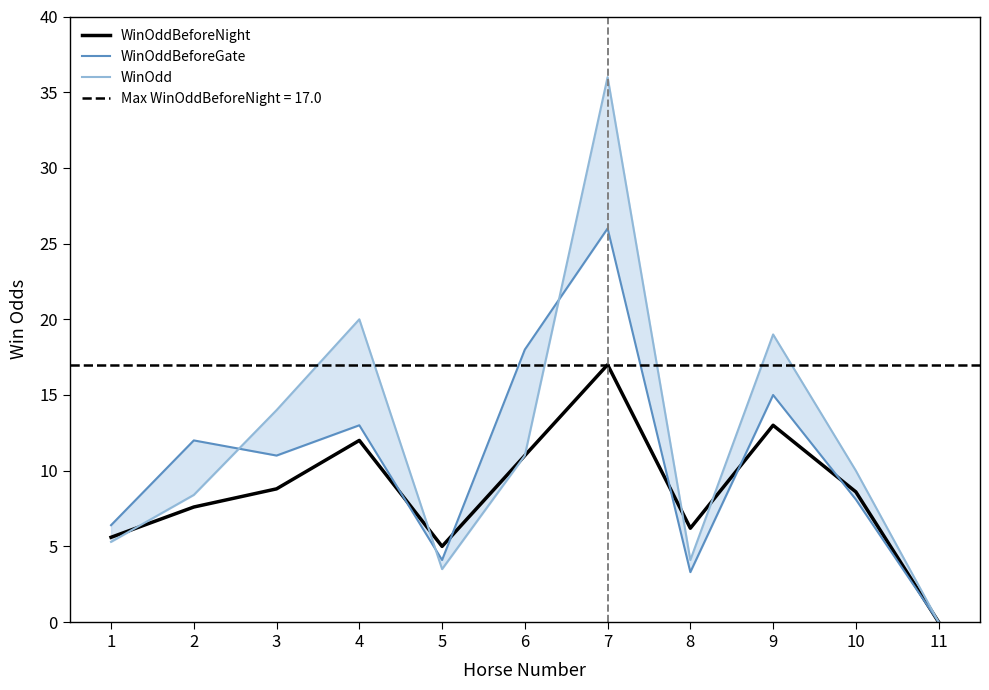

Where is the first local minimum for WinOddBeforeNight?

5